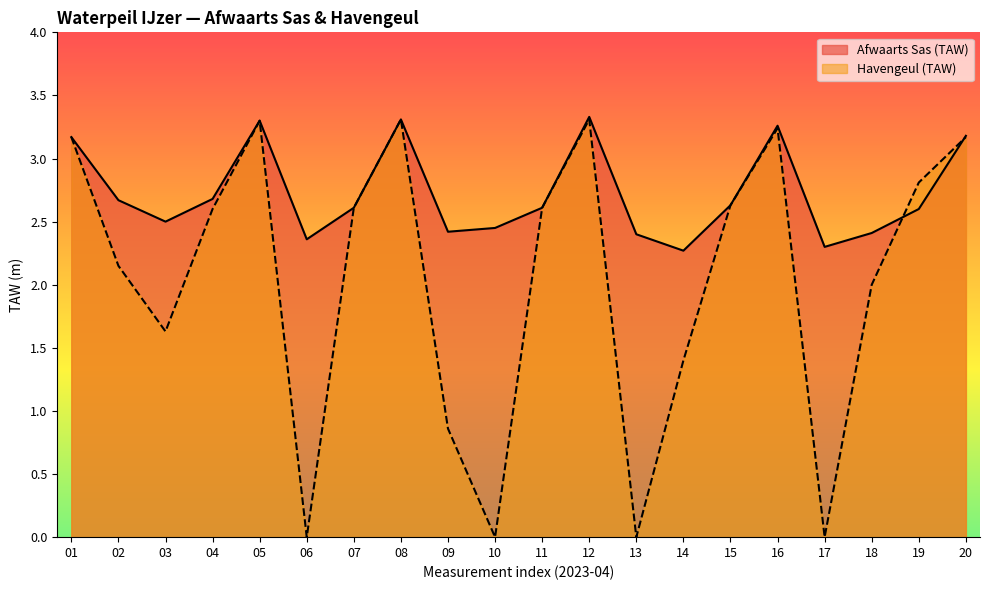

What is the difference between the highest and lowest values at 13?

2.4